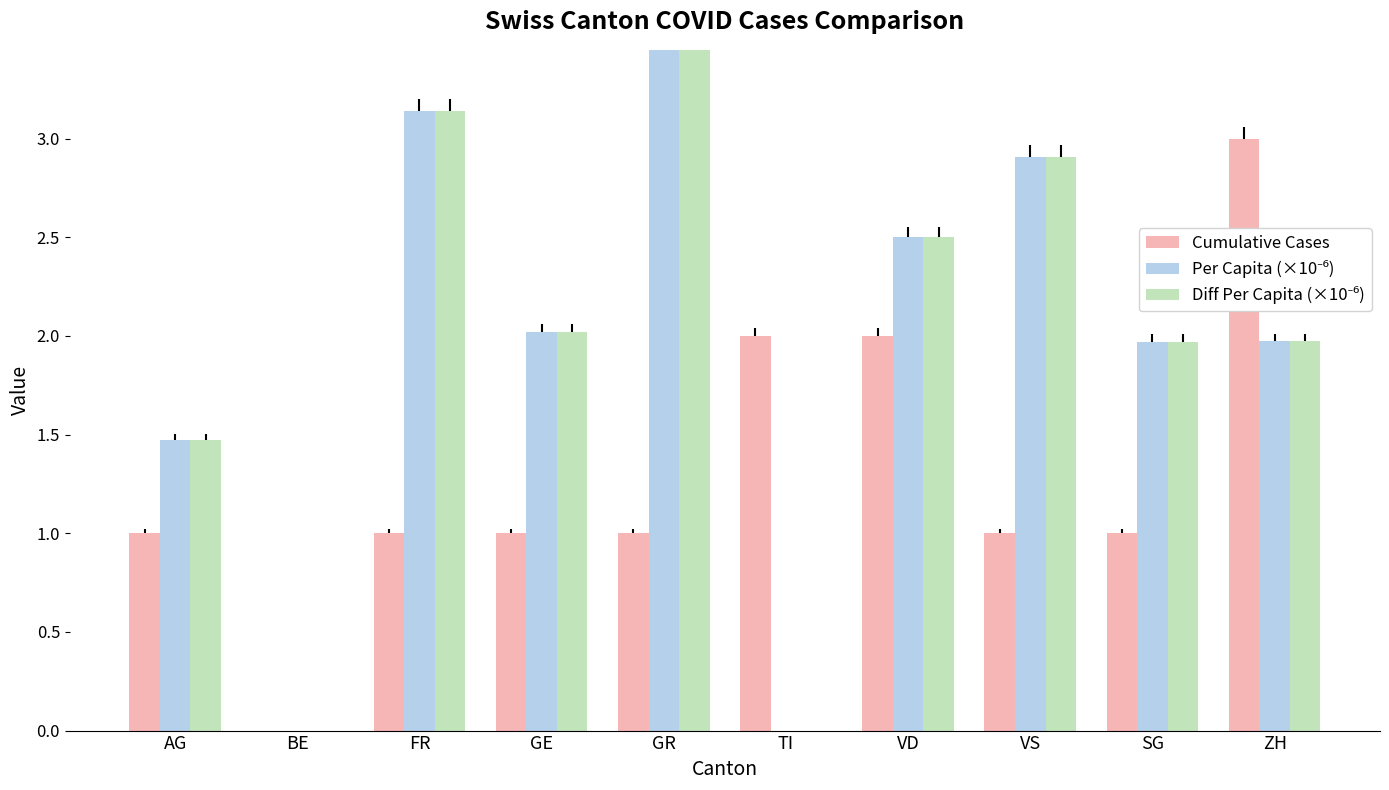

Reading left to right, what are all the values shown in this chart?

Cumulative Cases: AG=1.0	BE=0.0	FR=1.0	GE=1.0	GR=1.0	TI=2.0	VD=2.0	VS=1.0	SG=1.0	ZH=3.0
Per Capita (×10⁻⁶): AG=1.5	BE=0.0	FR=3.1	GE=2.0	GR=5.0	TI=0.0	VD=2.5	VS=2.9	SG=2.0	ZH=2.0
Diff Per Capita (×10⁻⁶): AG=1.5	BE=0.0	FR=3.1	GE=2.0	GR=5.0	TI=0.0	VD=2.5	VS=2.9	SG=2.0	ZH=2.0